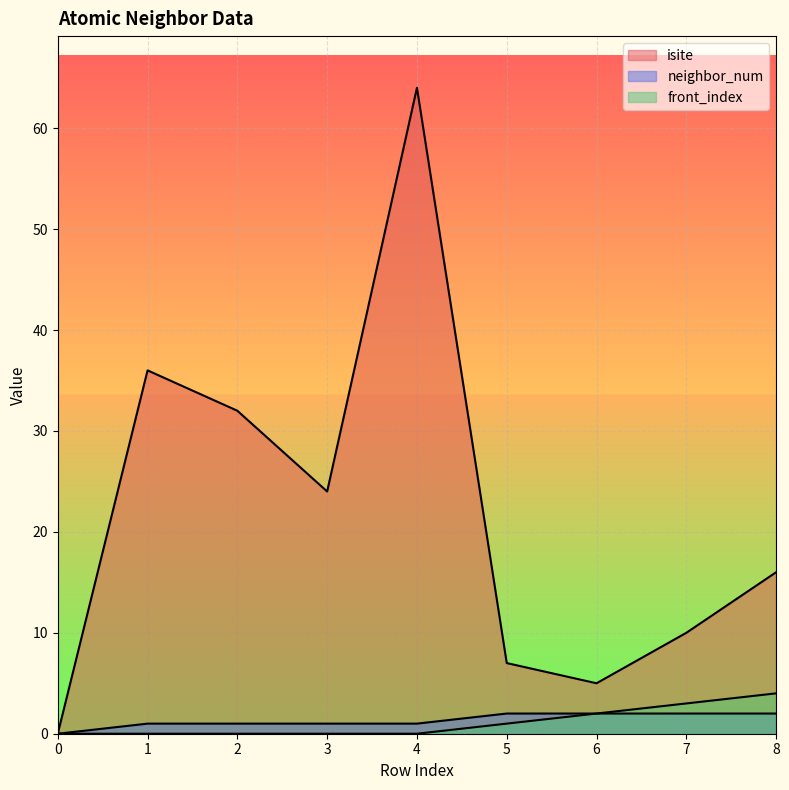

At which label does isite first exceed 16?

1